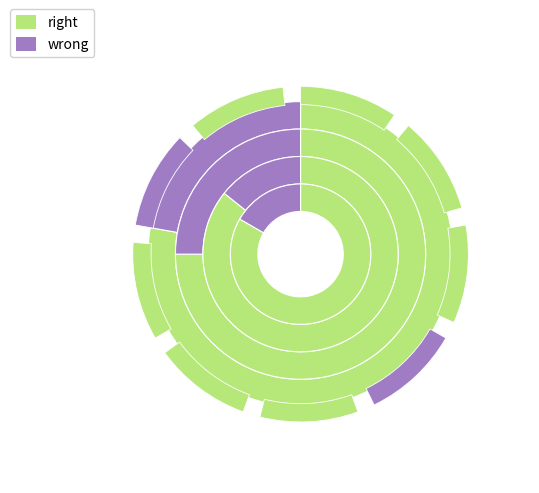

Count the number of slices in the pie.

9